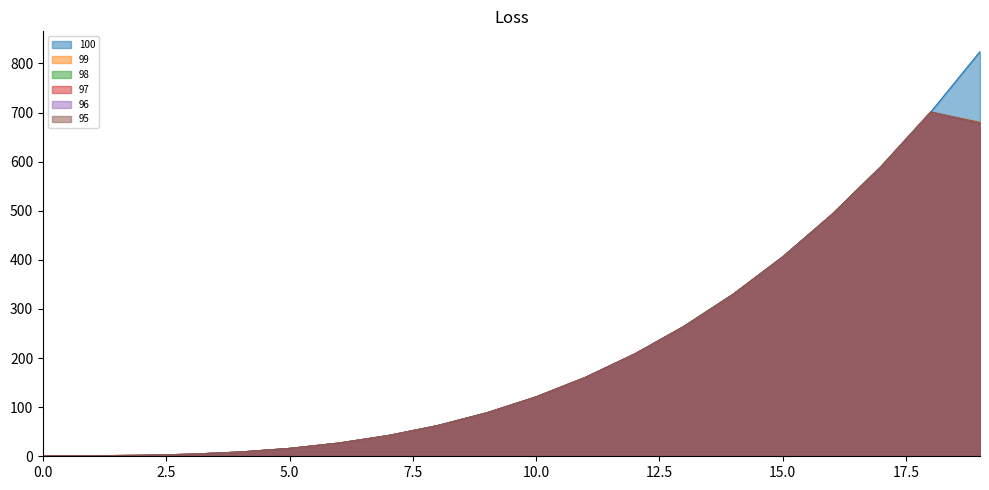

True or false: 100 and 98 cross at least once.

False